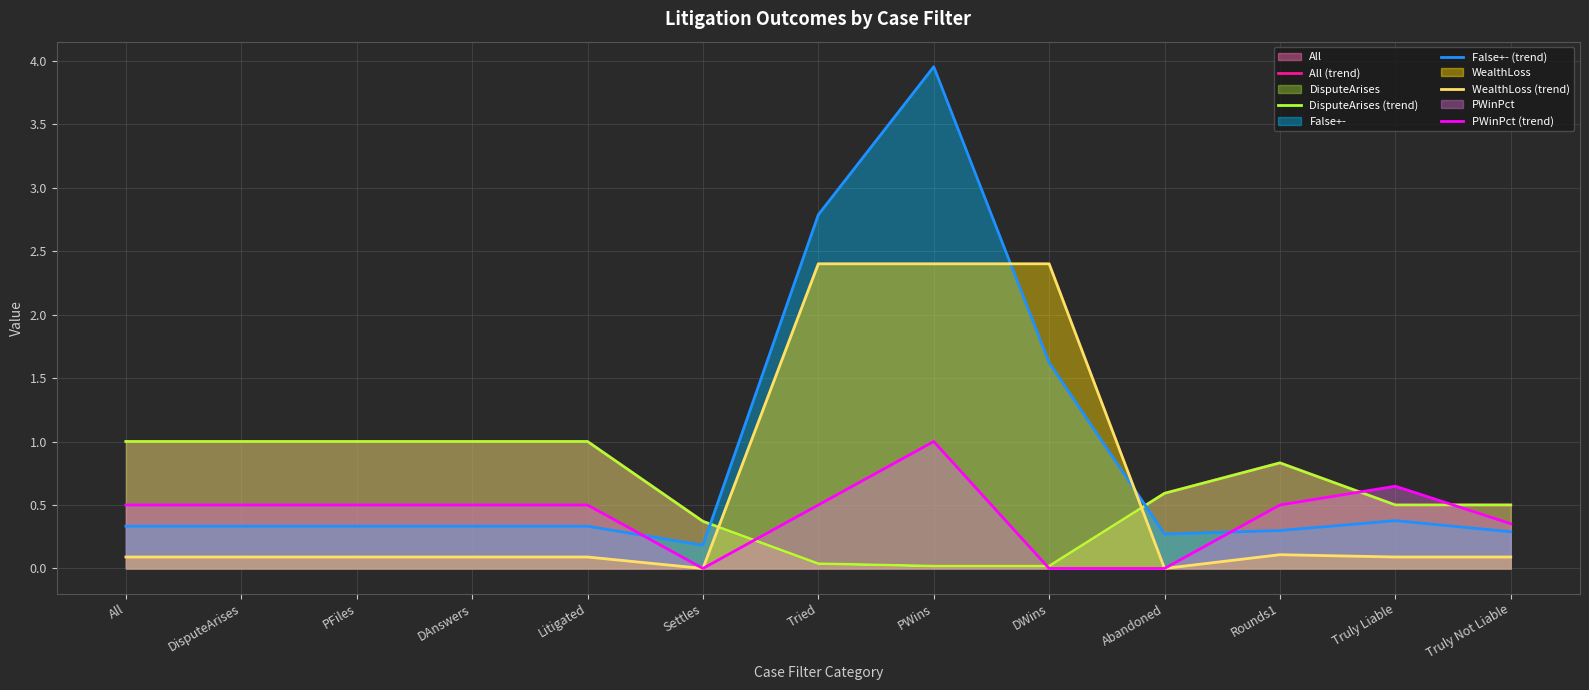

True or false: All (trend) has a value of 0.5 at Truly Liable.

True